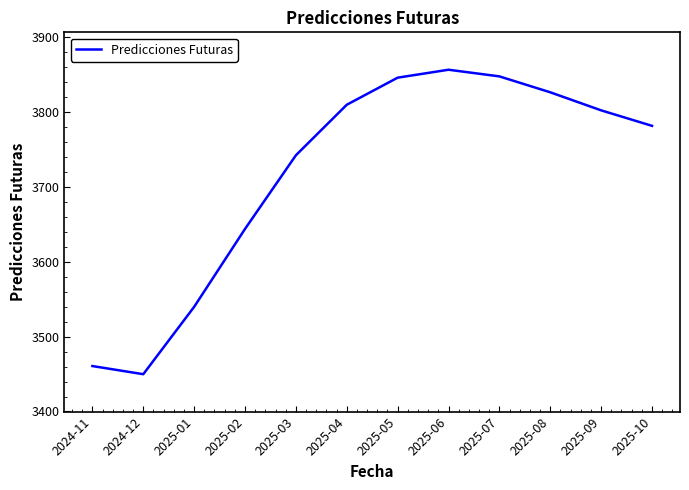

At which label does the data first exceed 3802?

2025-04